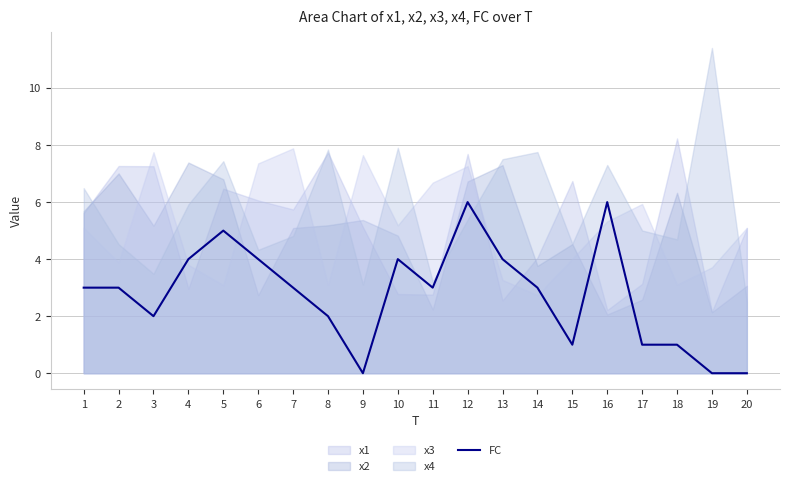

What is the difference between the maximum and minimum values?

6